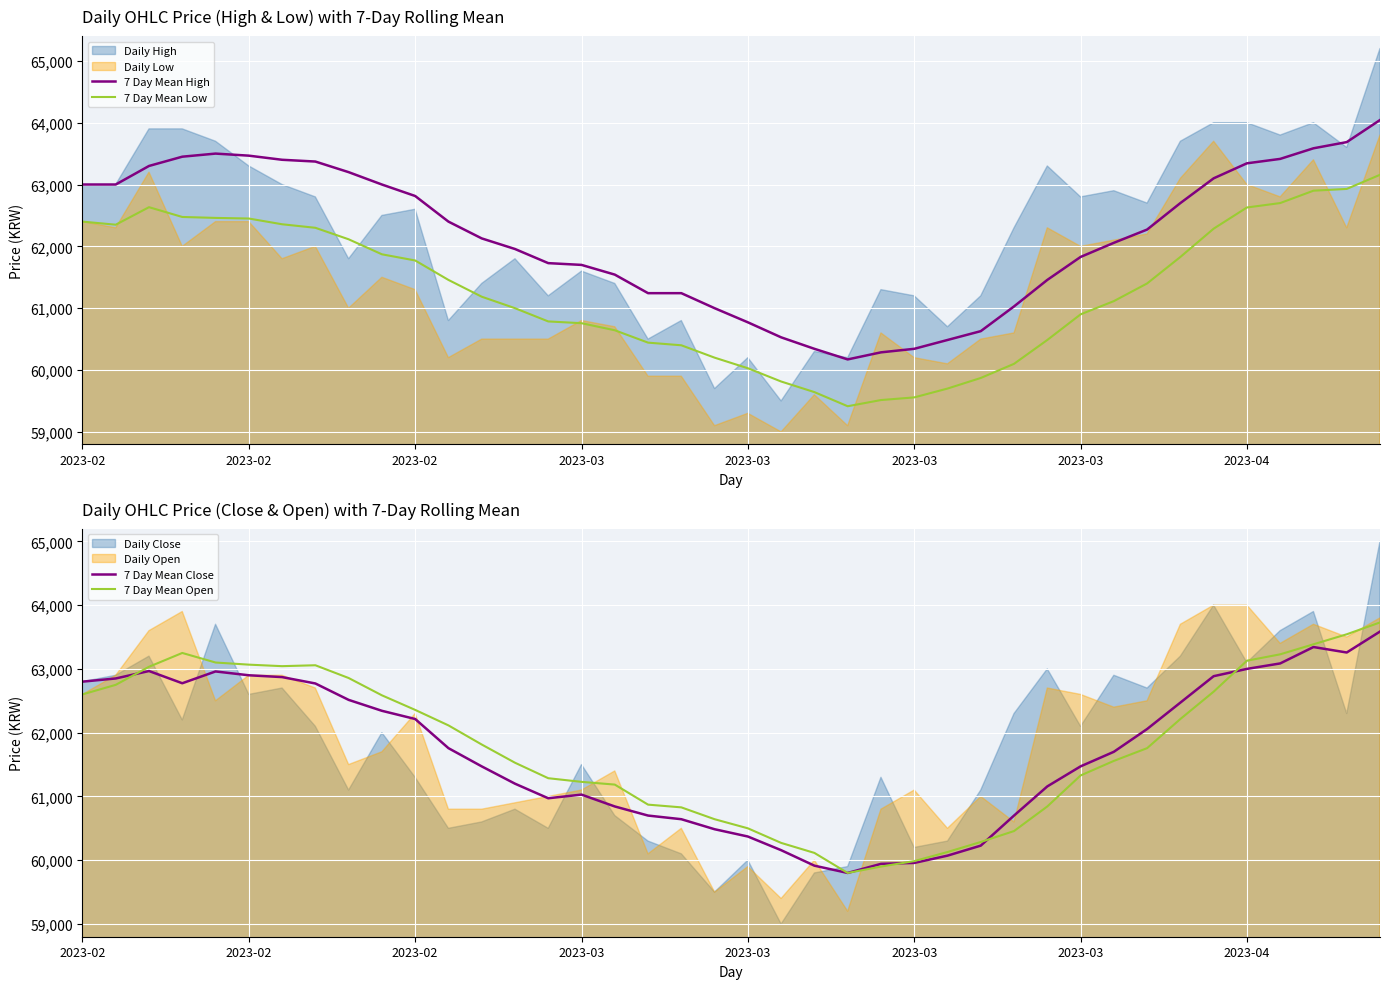

What value does the 7 Day Mean Low series have at 39?

63157.1